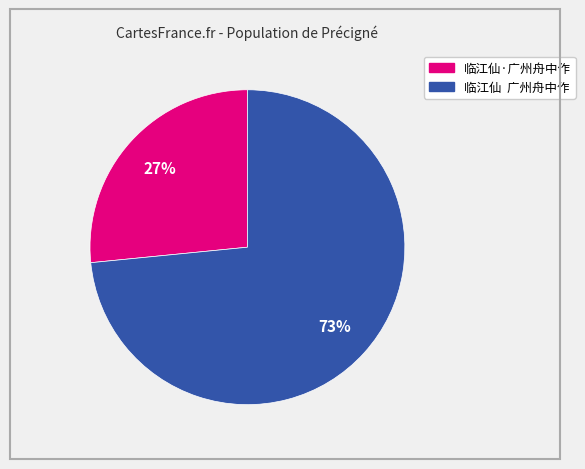

Do 临江仙·广州舟中作 and 临江仙 广州舟中作 together represent more than half of the pie?

Yes